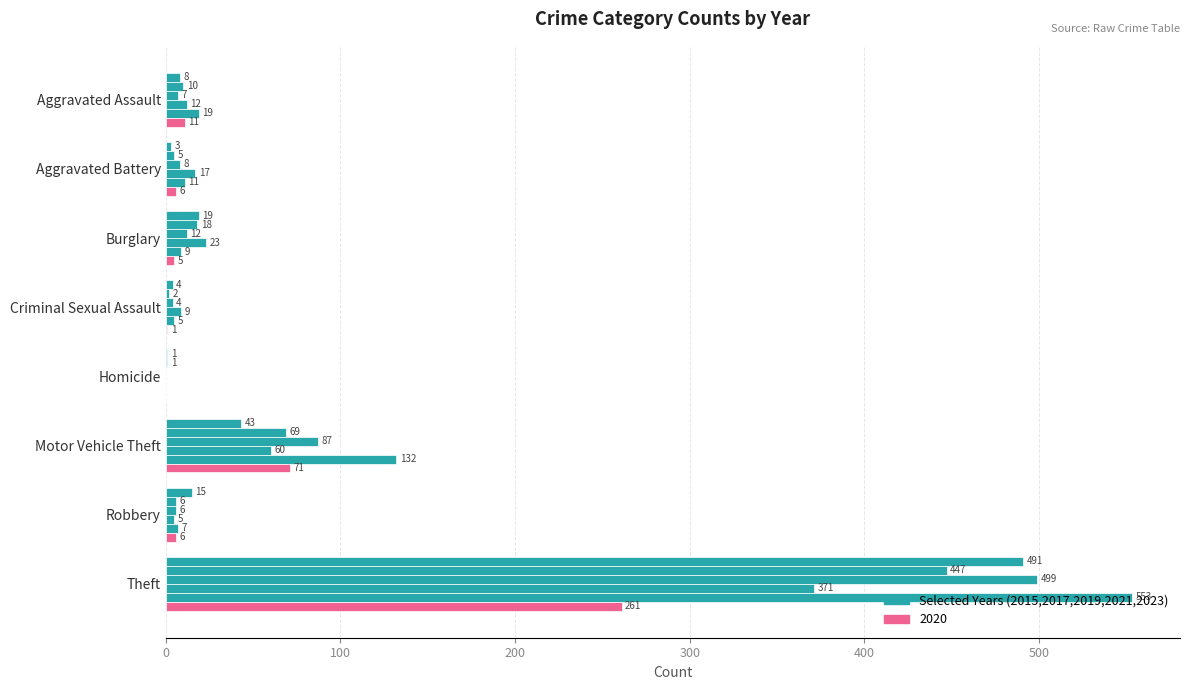

What is the label of the 7th bar from the right?

Aggravated Battery